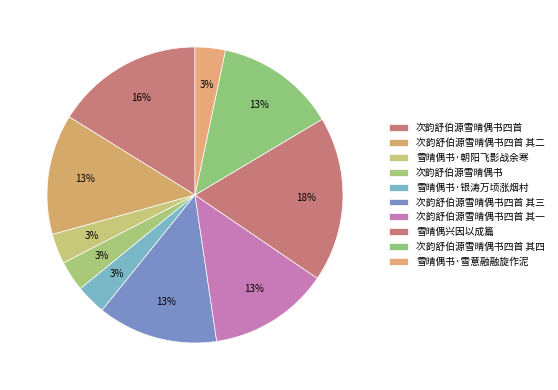

How many segments does this pie chart have?

10